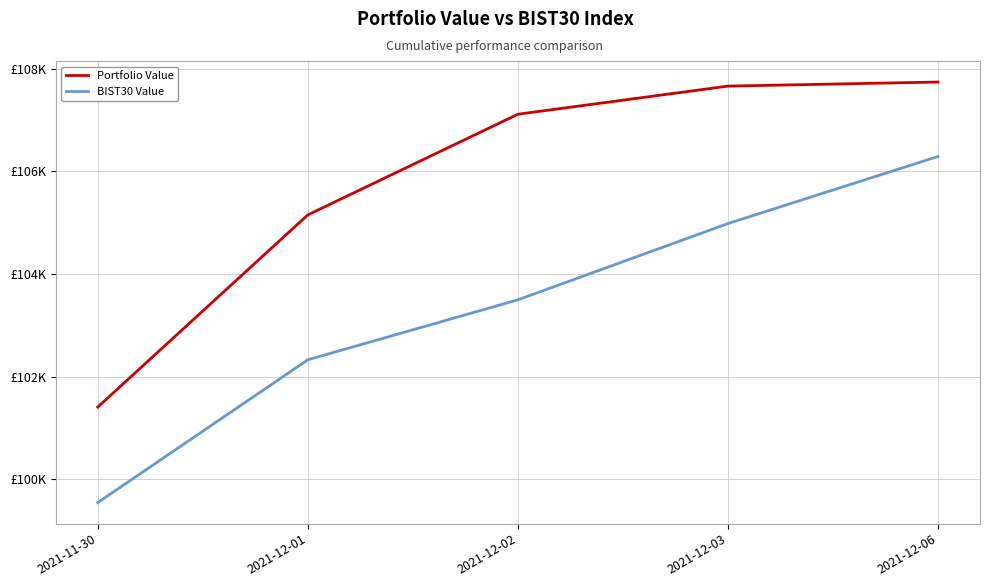

Reading left to right, list all the values displayed in this chart.

Portfolio Value: 101405.3	105149.5	107110.1	107658.0	107737.5
BIST30 Value: 99544.0	102326.2	103494.4	104980.3	106286.8